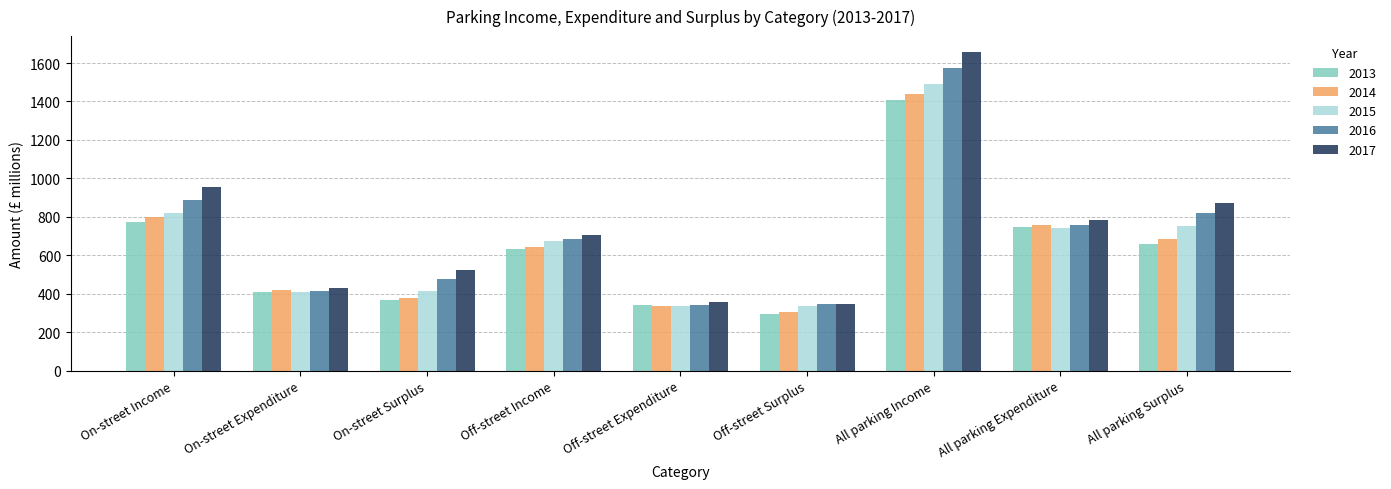

What is the difference between the maximum and minimum values in the 2016 series?

1233.4